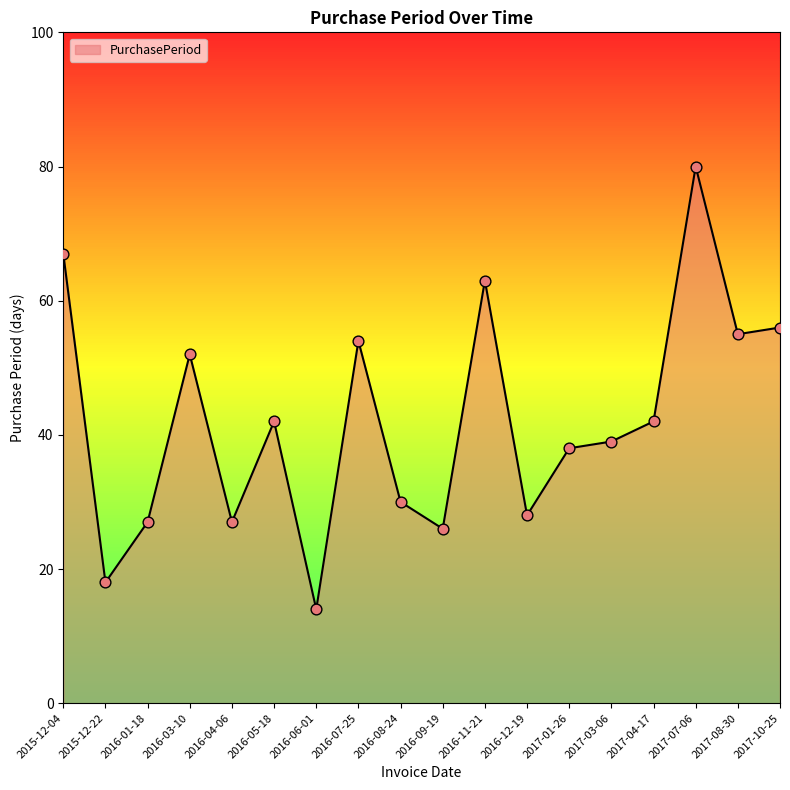

What is the change in value from 2017-03-06 to 2017-10-25?

+17